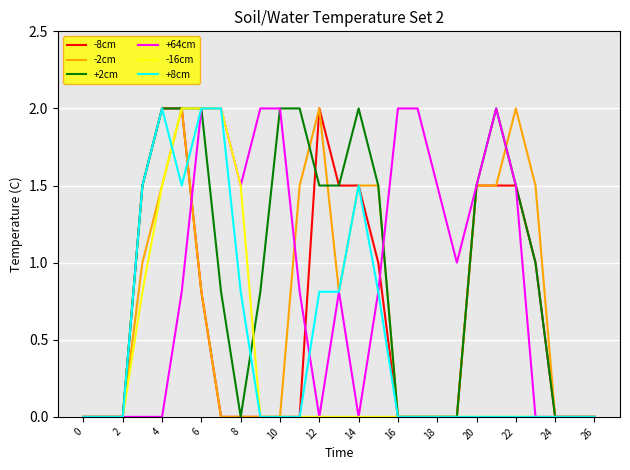

What is the highest value of the -16cm series?

2.0